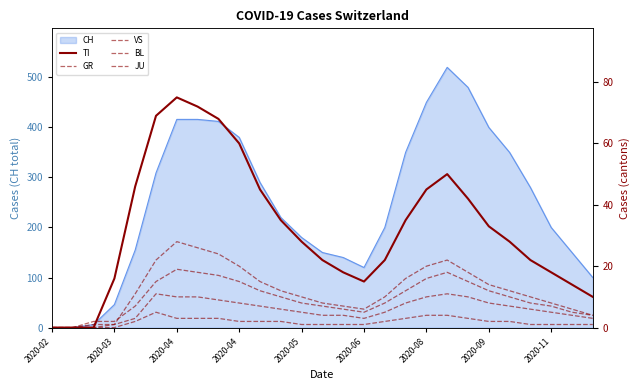

What is the approximate value of JU at 2020-08?

4